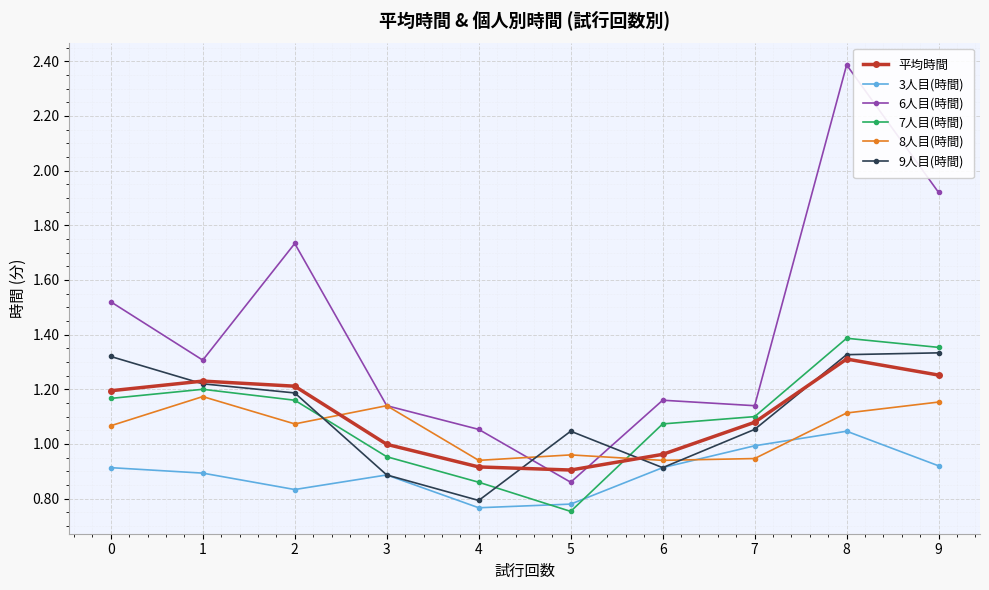

After their last crossing, which series has the higher values: 6人目(時間) or 平均時間?

6人目(時間)